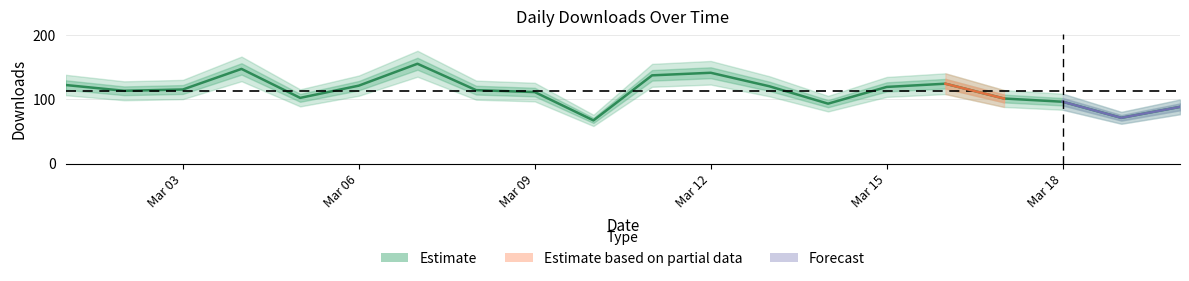

What is the greatest value displayed?

155